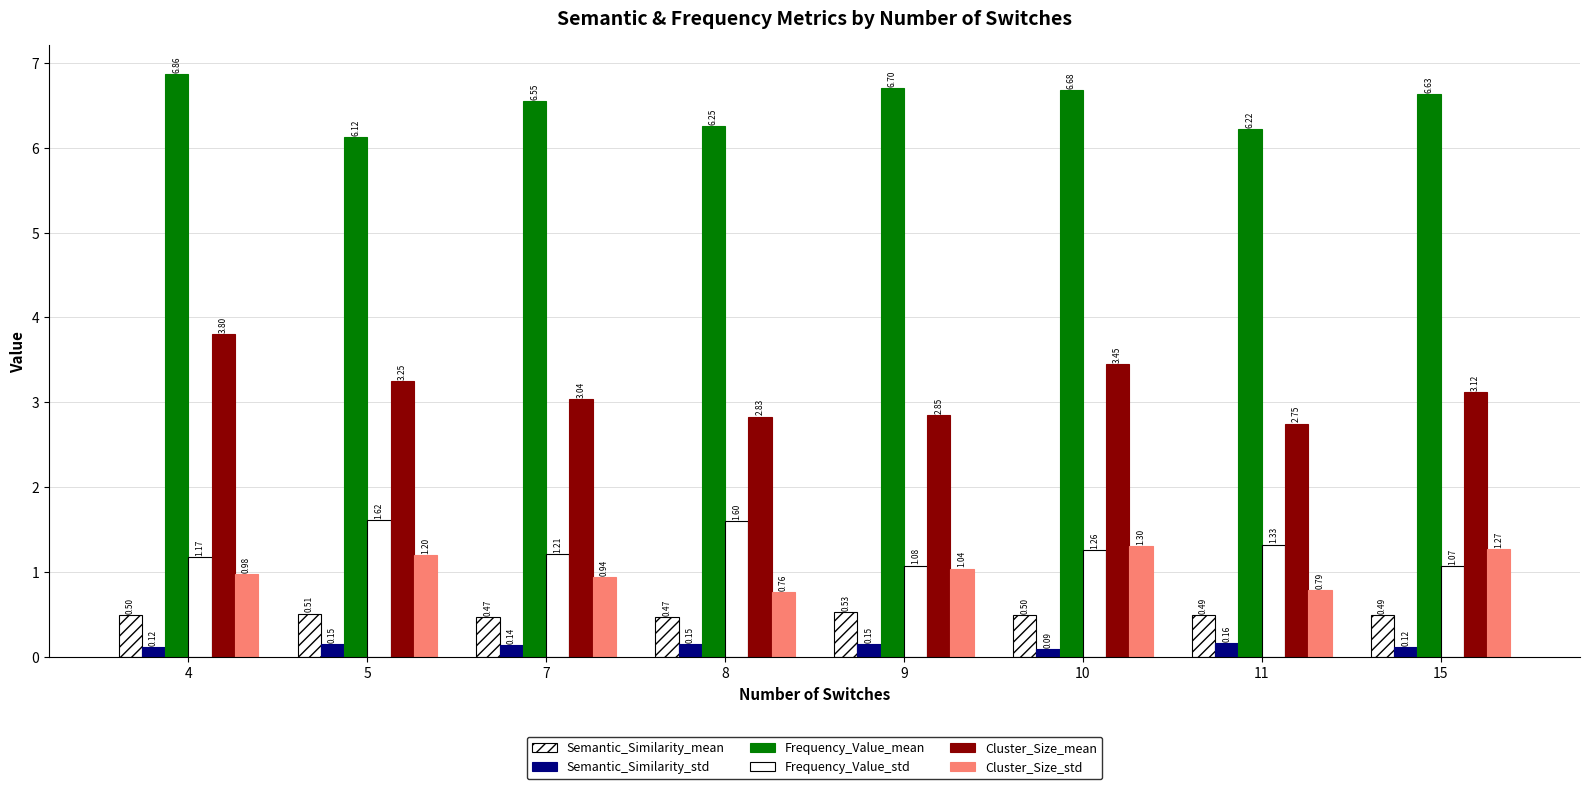

Which label corresponds to the largest value in the chart?

4